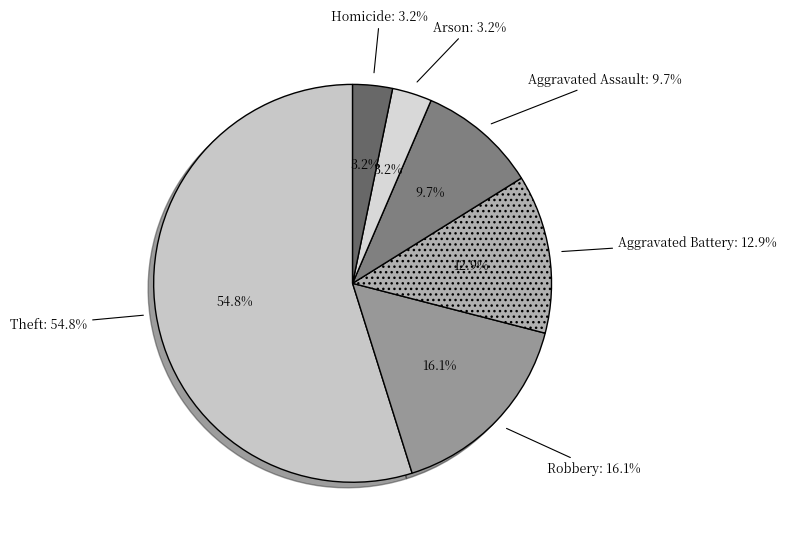

What is the largest slice in the pie chart?

Theft